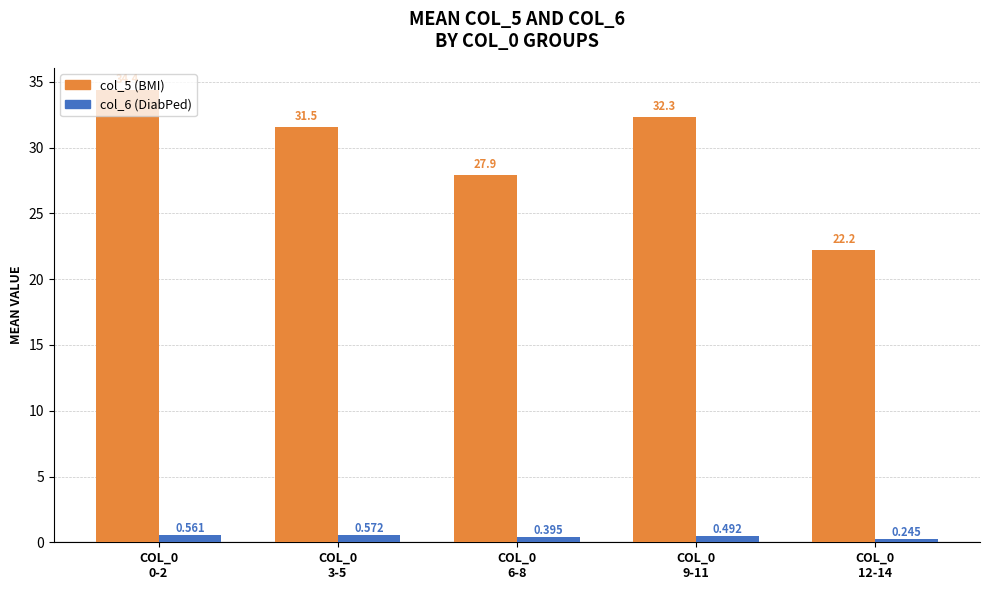

How many data points in col_5 (BMI) are above 31?

3